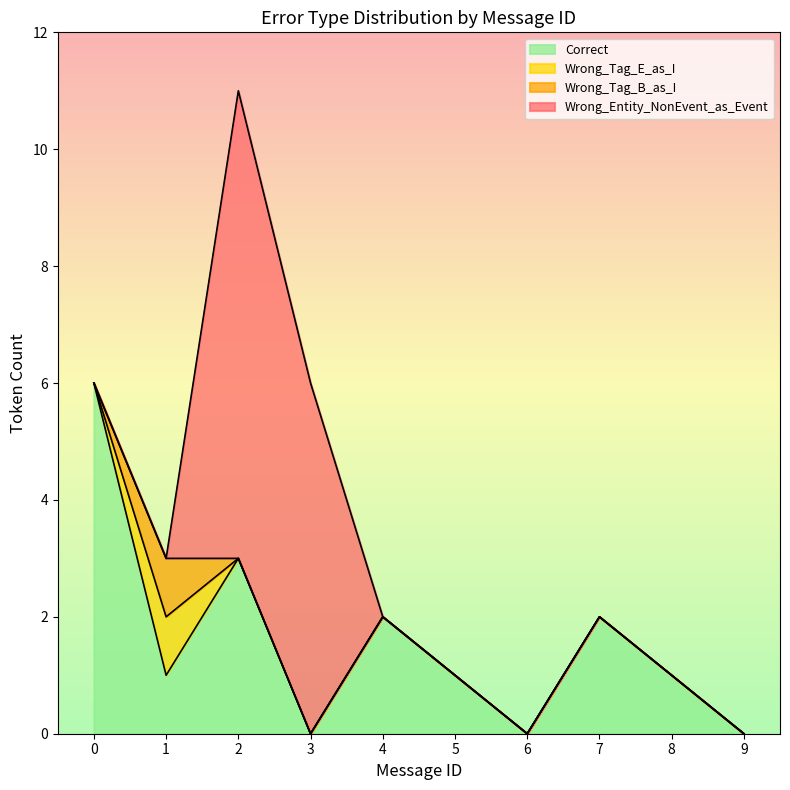

Where is the first local maximum for Wrong_Tag_E_as_I?

1